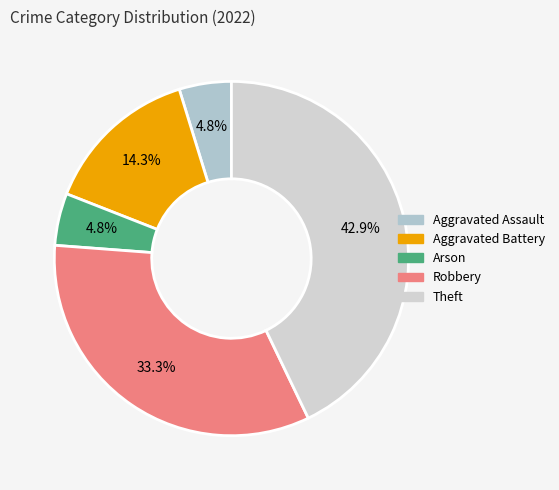

What is the smallest slice in the pie chart?

Aggravated Assault